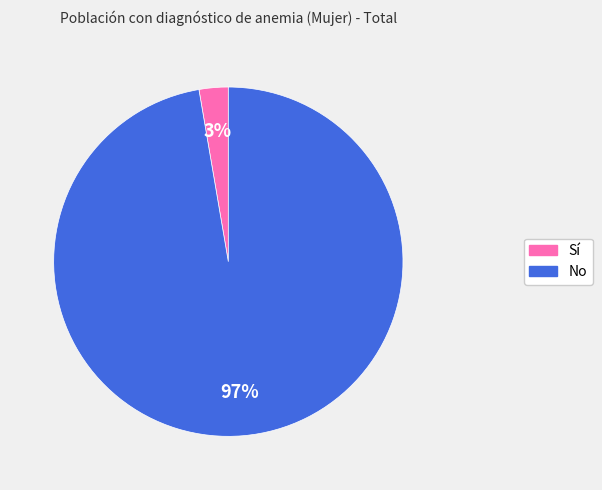

Rank the categories by value from lowest to highest.

Sí, No